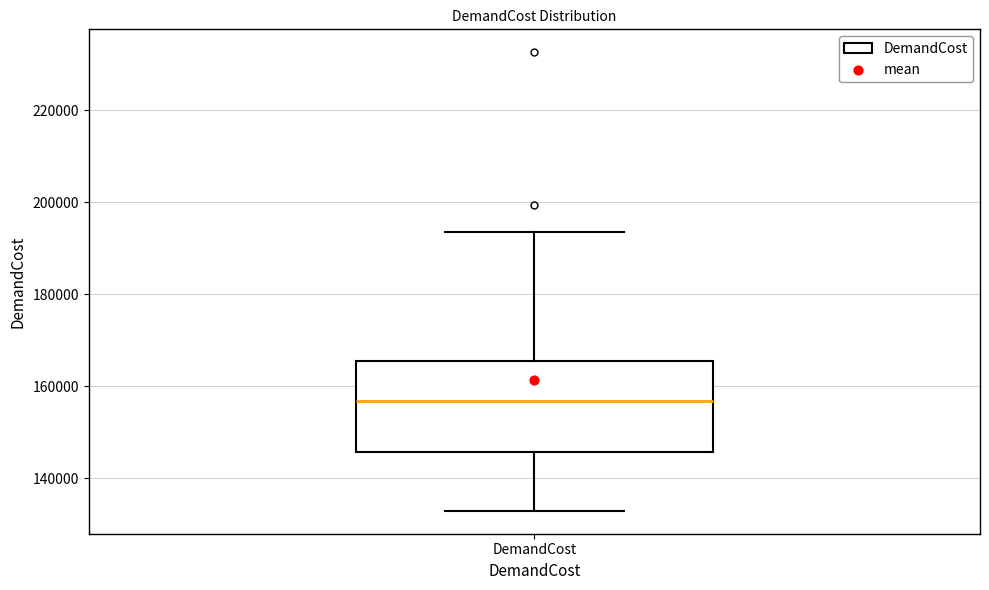

Read this box plot against the y-axis: the position of the median line, the range covered by the box, and the ends of both whiskers. The values are not printed on the chart, so give them approximately, as read against the axis.

median 156000, box 146000 to 166000, whiskers 132000 to 194000